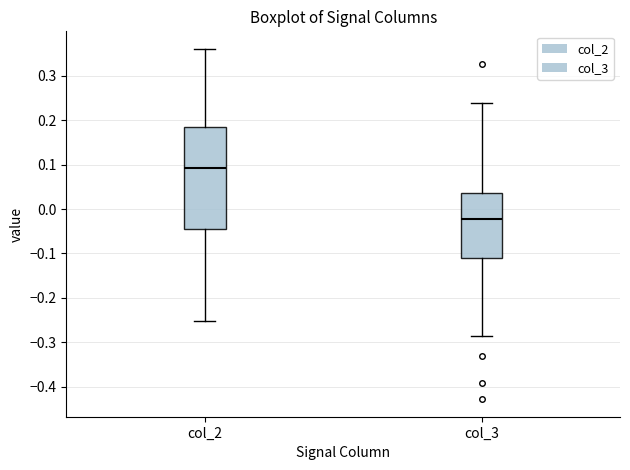

Which box's median line is the lowest?

col_3